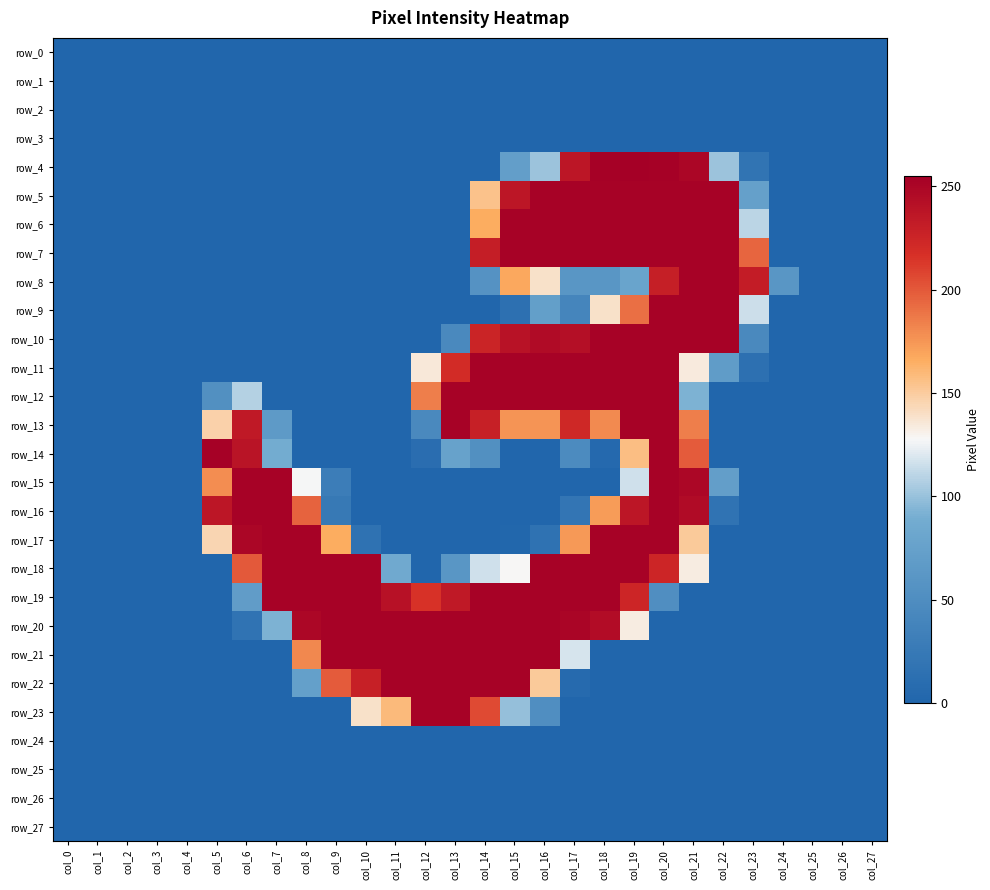

Reading left to right, what are all the values shown in this chart?

row_0: 0	0	0	0	0	0	0	0	0	0	0	0	0	0	0	0	0	0	0	0	0	0	0	0	0	0	0	0
row_1: 0	0	0	0	0	0	0	0	0	0	0	0	0	0	0	0	0	0	0	0	0	0	0	0	0	0	0	0
row_2: 0	0	0	0	0	0	0	0	0	0	0	0	0	0	0	0	0	0	0	0	0	0	0	0	0	0	0	0
row_3: 0	0	0	0	0	0	0	0	0	0	0	0	0	0	0	0	0	0	0	0	0	0	0	0	0	0	0	0
row_4: 0	0	0	0	0	0	0	0	0	0	0	0	0	0	0	71	101	237	254	255	254	250	101	18	0	0	0	0
row_5: 0	0	0	0	0	0	0	0	0	0	0	0	0	0	155	237	253	253	253	253	253	253	253	74	0	0	0	0
row_6: 0	0	0	0	0	0	0	0	0	0	0	0	0	0	166	253	253	253	253	253	253	253	253	110	0	0	0	0
row_7: 0	0	0	0	0	0	0	0	0	0	0	0	0	0	231	253	253	253	253	253	253	253	253	195	0	0	0	0
row_8: 0	0	0	0	0	0	0	0	0	0	0	0	0	0	56	168	139	61	61	78	230	253	253	232	61	0	0	0
row_9: 0	0	0	0	0	0	0	0	0	0	0	0	0	0	0	13	72	39	139	191	253	253	253	115	0	0	0	0
row_10: 0	0	0	0	0	0	0	0	0	0	0	0	0	45	226	240	246	243	253	253	253	253	253	45	0	0	0	0
row_11: 0	0	0	0	0	0	0	0	0	0	0	0	135	220	253	253	253	253	253	253	253	134	68	13	0	0	0	0
row_12: 0	0	0	0	0	53	108	0	0	0	0	0	185	253	253	253	253	253	253	253	253	92	0	0	0	0	0	0
row_13: 0	0	0	0	0	147	235	66	0	0	0	0	45	253	229	176	176	223	180	253	253	185	0	0	0	0	0	0
row_14: 0	0	0	0	0	254	239	89	1	0	0	0	10	76	53	0	0	47	5	157	253	199	0	0	0	0	0	0
row_15: 0	0	0	0	0	179	253	253	127	30	0	0	0	0	0	0	0	0	0	116	253	249	71	0	0	0	0	0
row_16: 0	0	0	0	0	237	253	253	196	24	0	0	0	0	0	0	0	20	173	237	253	246	17	0	0	0	0	0
row_17: 0	0	0	0	0	145	250	253	253	166	16	1	0	0	0	2	16	174	253	253	253	151	0	0	0	0	0	0
row_18: 0	0	0	0	0	0	200	253	253	253	253	85	0	61	116	128	253	253	253	253	225	133	0	0	0	0	0	0
row_19: 0	0	0	0	0	0	69	253	253	253	253	241	216	235	253	253	253	253	253	225	51	0	0	0	0	0	0	0
row_20: 0	0	0	0	0	0	17	92	249	253	253	253	253	253	253	253	253	251	245	133	0	0	0	0	0	0	0	0
row_21: 0	0	0	0	0	0	0	0	181	253	253	253	253	253	253	253	253	118	0	0	0	0	0	0	0	0	0	0
row_22: 0	0	0	0	0	0	0	0	73	199	229	253	253	253	253	253	151	6	0	0	0	0	0	0	0	0	0	0
row_23: 0	0	0	0	0	0	0	0	0	0	139	159	253	253	206	99	51	0	0	0	0	0	0	0	0	0	0	0
row_24: 0	0	0	0	0	0	0	0	0	0	0	0	0	0	0	0	0	0	0	0	0	0	0	0	0	0	0	0
row_25: 0	0	0	0	0	0	0	0	0	0	0	0	0	0	0	0	0	0	0	0	0	0	0	0	0	0	0	0
row_26: 0	0	0	0	0	0	0	0	0	0	0	0	0	0	0	0	0	0	0	0	0	0	0	0	0	0	0	0
row_27: 0	0	0	0	0	0	0	0	0	0	0	0	0	0	0	0	0	0	0	0	0	0	0	0	0	0	0	0